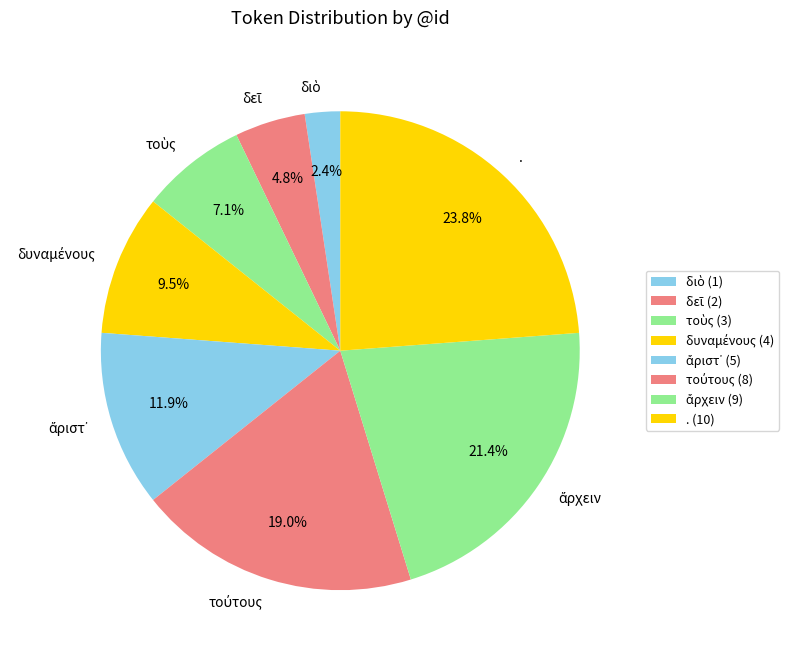

Does . represent more than half of the total?

No